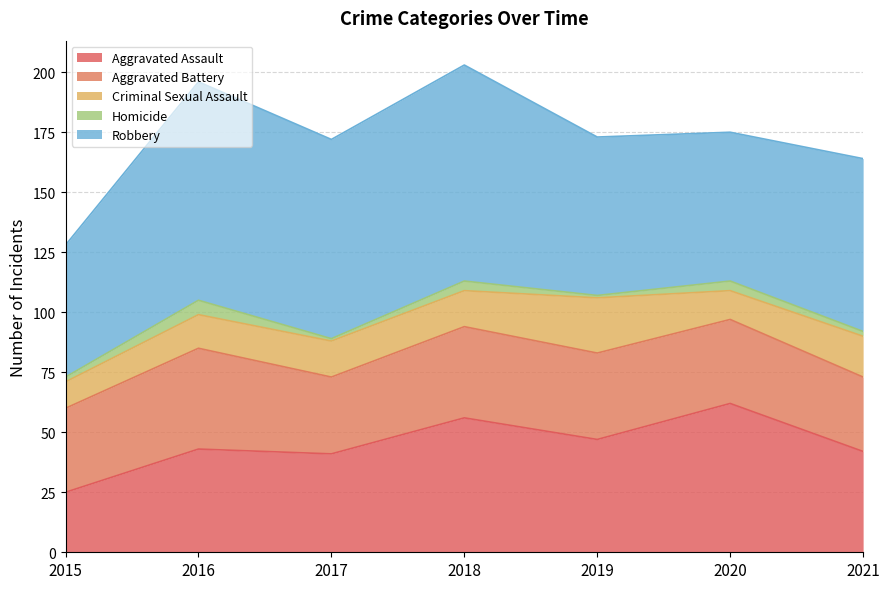

Does the chart have visible grid lines?

Yes